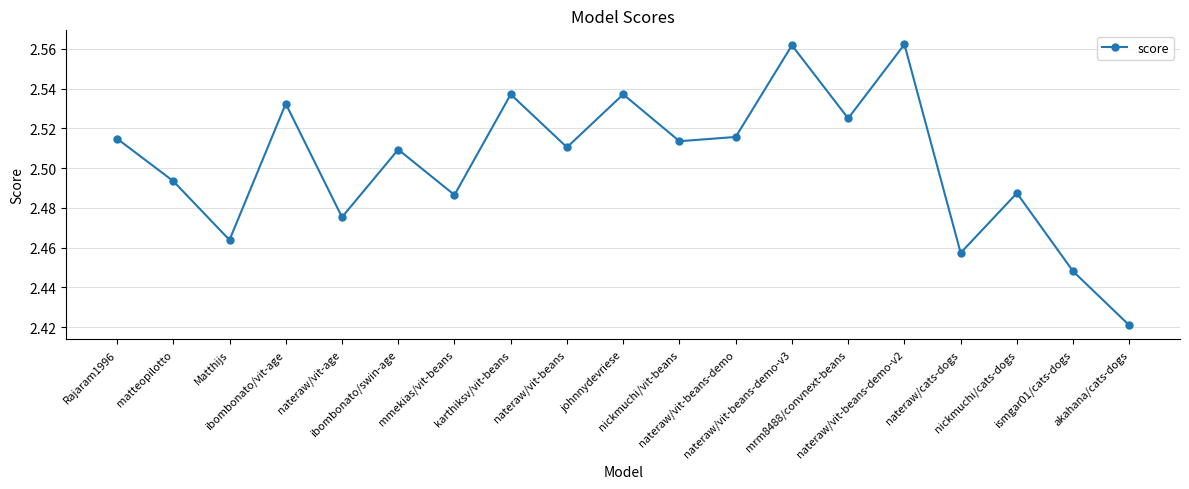

True or false: the data has more than 2 interior local peaks.

True